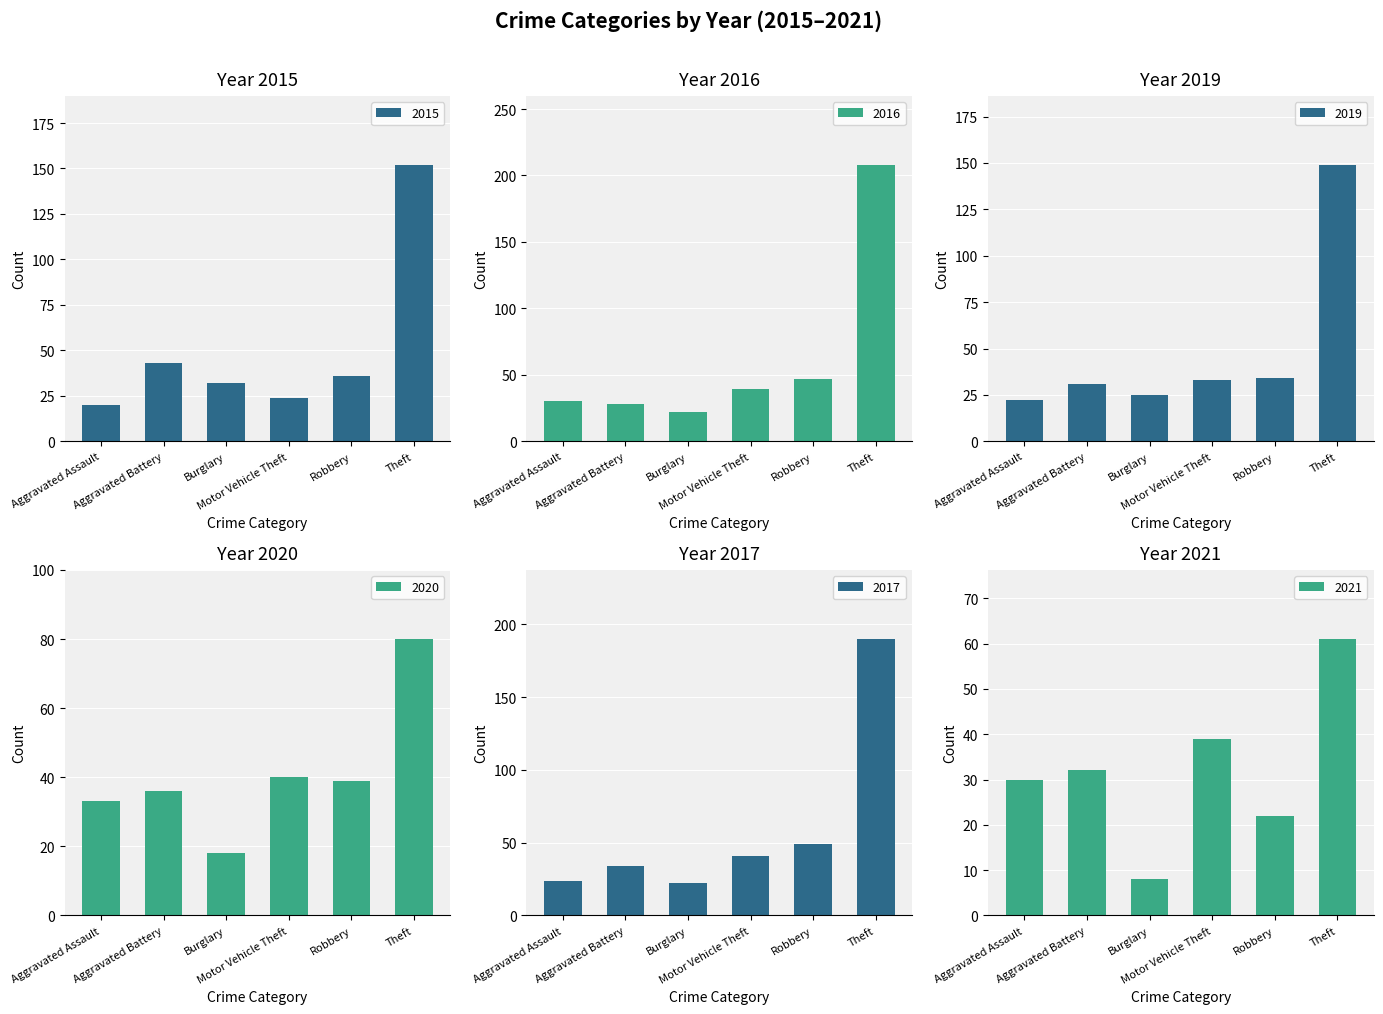

Reading left to right, what are all the values shown in this chart?

2015: Aggravated Assault=20	Aggravated Battery=43	Burglary=32	Motor Vehicle Theft=24	Robbery=36	Theft=152
2016: Aggravated Assault=30	Aggravated Battery=28	Burglary=22	Motor Vehicle Theft=39	Robbery=47	Theft=208
2019: Aggravated Assault=22	Aggravated Battery=31	Burglary=25	Motor Vehicle Theft=33	Robbery=34	Theft=149
2020: Aggravated Assault=33	Aggravated Battery=36	Burglary=18	Motor Vehicle Theft=40	Robbery=39	Theft=80
2017: Aggravated Assault=24	Aggravated Battery=34	Burglary=22	Motor Vehicle Theft=41	Robbery=49	Theft=190
2021: Aggravated Assault=30	Aggravated Battery=32	Burglary=8	Motor Vehicle Theft=39	Robbery=22	Theft=61